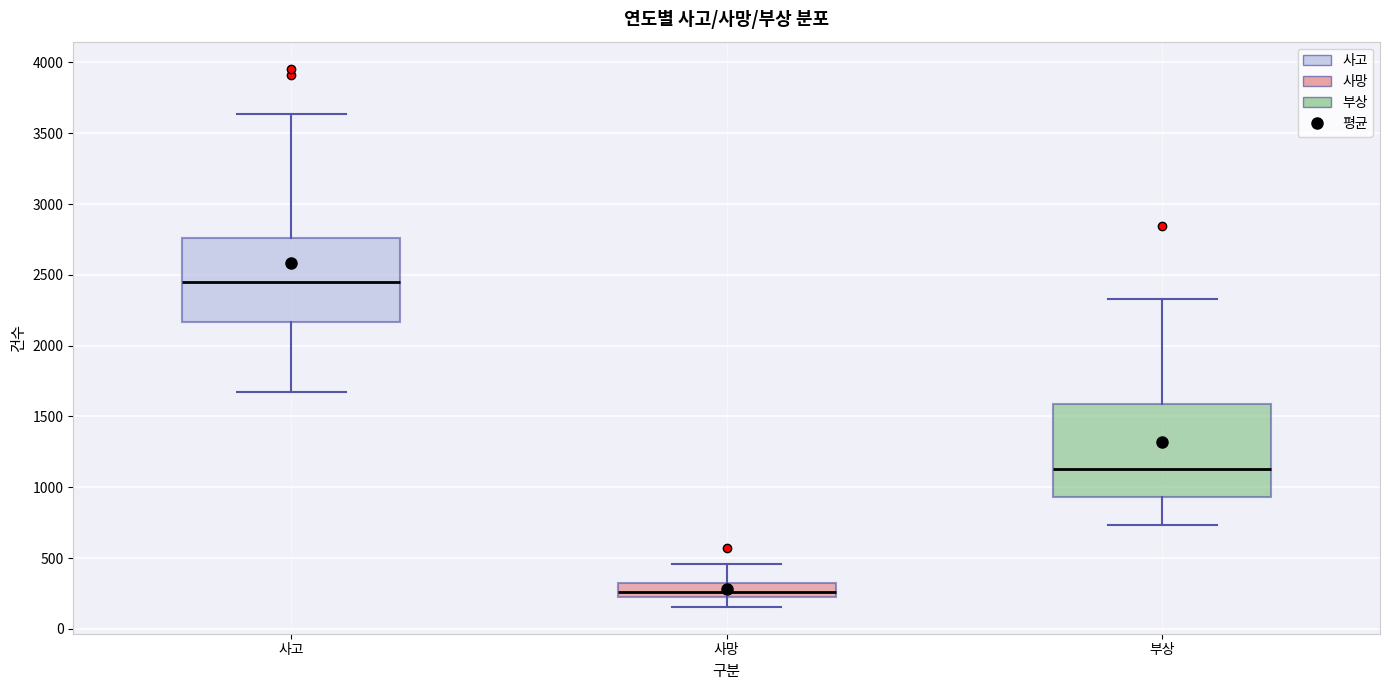

Reading left to right, read every box against the y-axis: the position of its median line, the range the box covers, and the ends of its whiskers. The values are not printed on the chart, so give them approximately, as read against the axis.

사고: median 2450, box 2150 to 2750, whiskers 1650 to 3650
사망: median 250 (inside the box), box 250 to 300, whiskers 150 to 450
부상: median 1150, box 950 to 1600, whiskers 750 to 2350